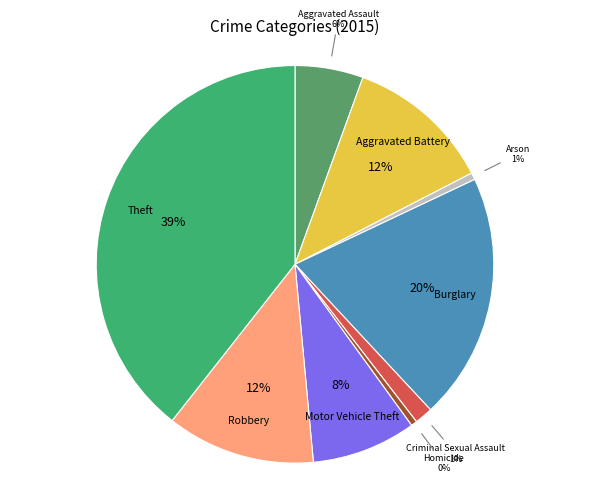

What is the largest slice in the pie chart?

Theft